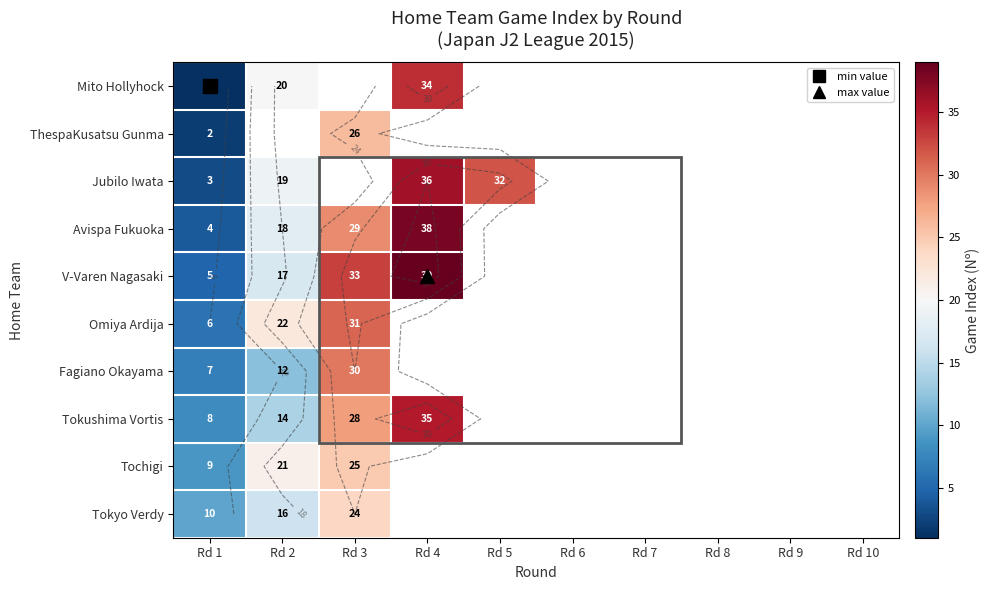

Which label corresponds to the largest value in the chart?

Rd 4